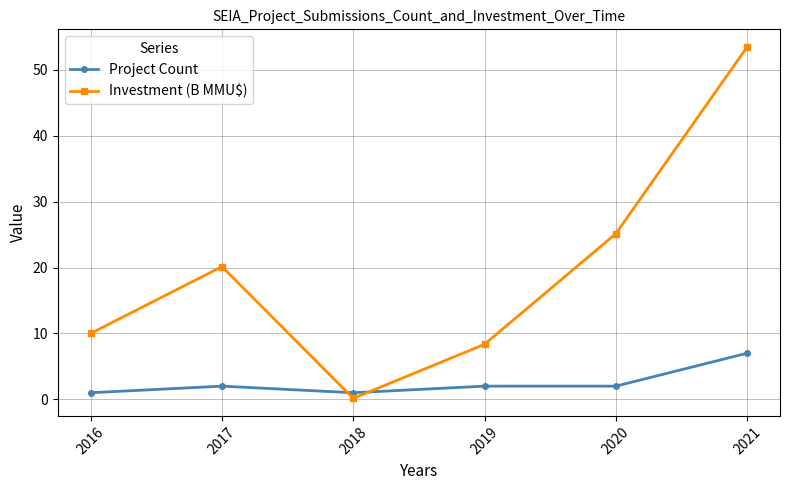

Rank the series by their average value, from highest to lowest.

Investment (B MMU$), Project Count